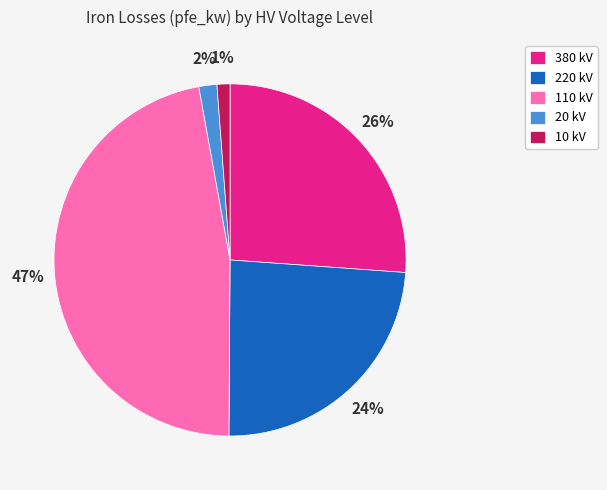

Which slice is the largest?

110 kV